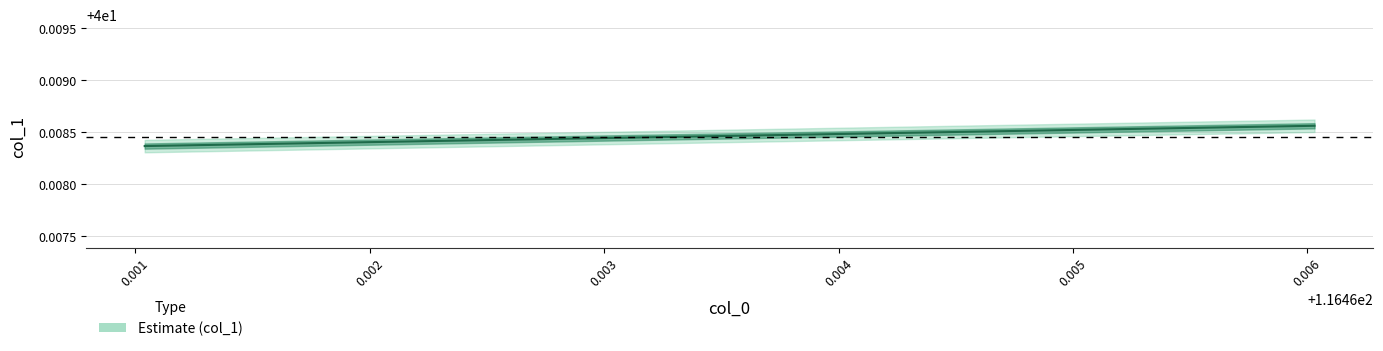

What is the minimum value shown in the chart?

40.0